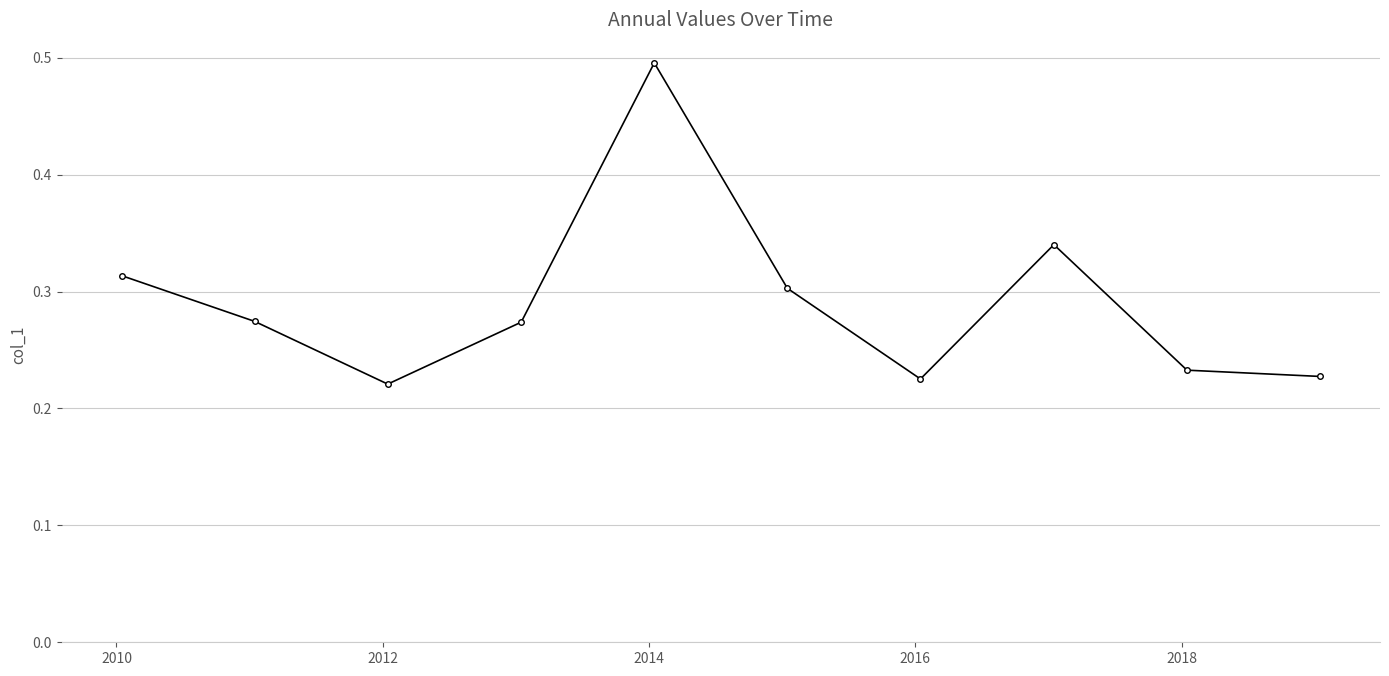

How many points are higher than both their immediate neighbors (excluding endpoints)?

2